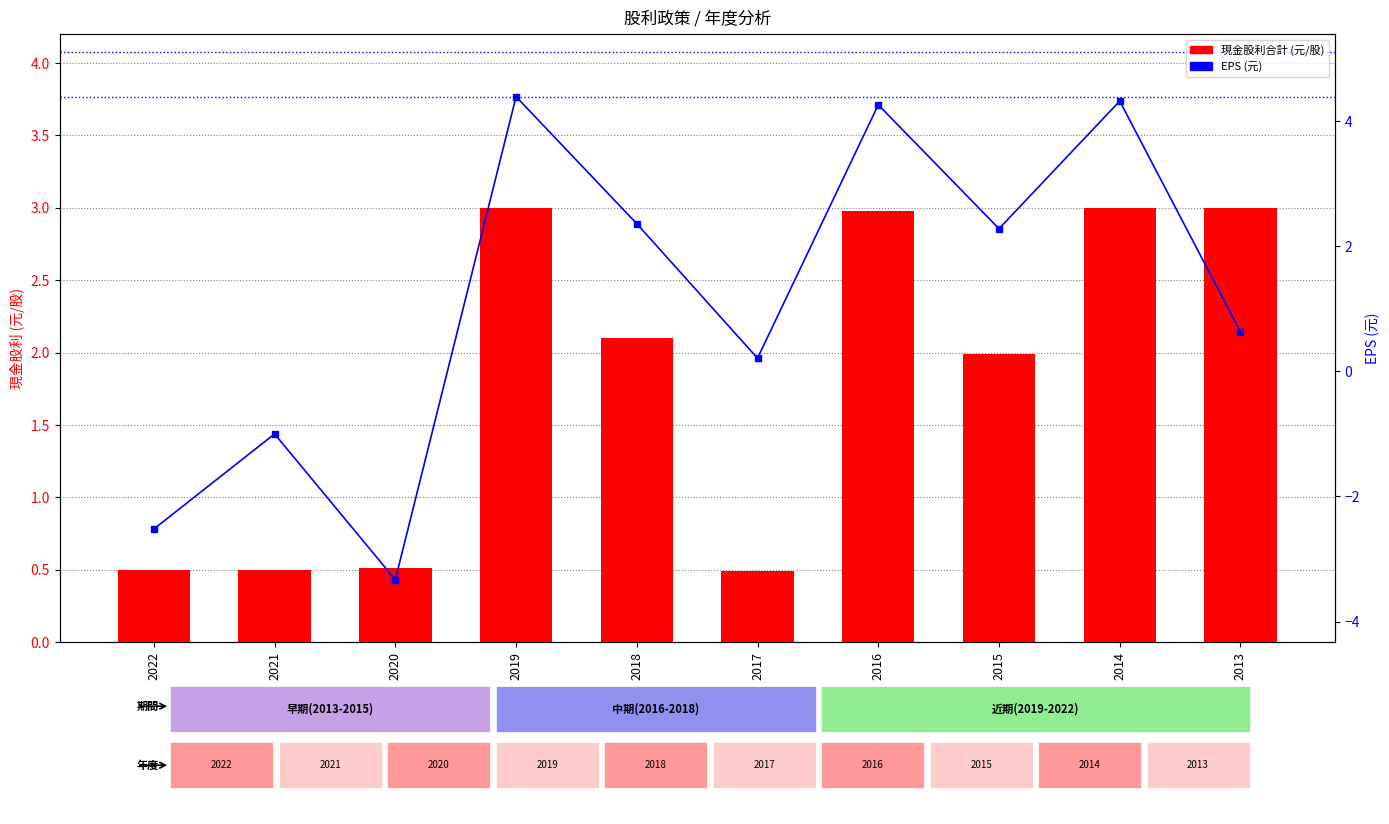

What is the difference between the highest and lowest values at 2020?

3.8